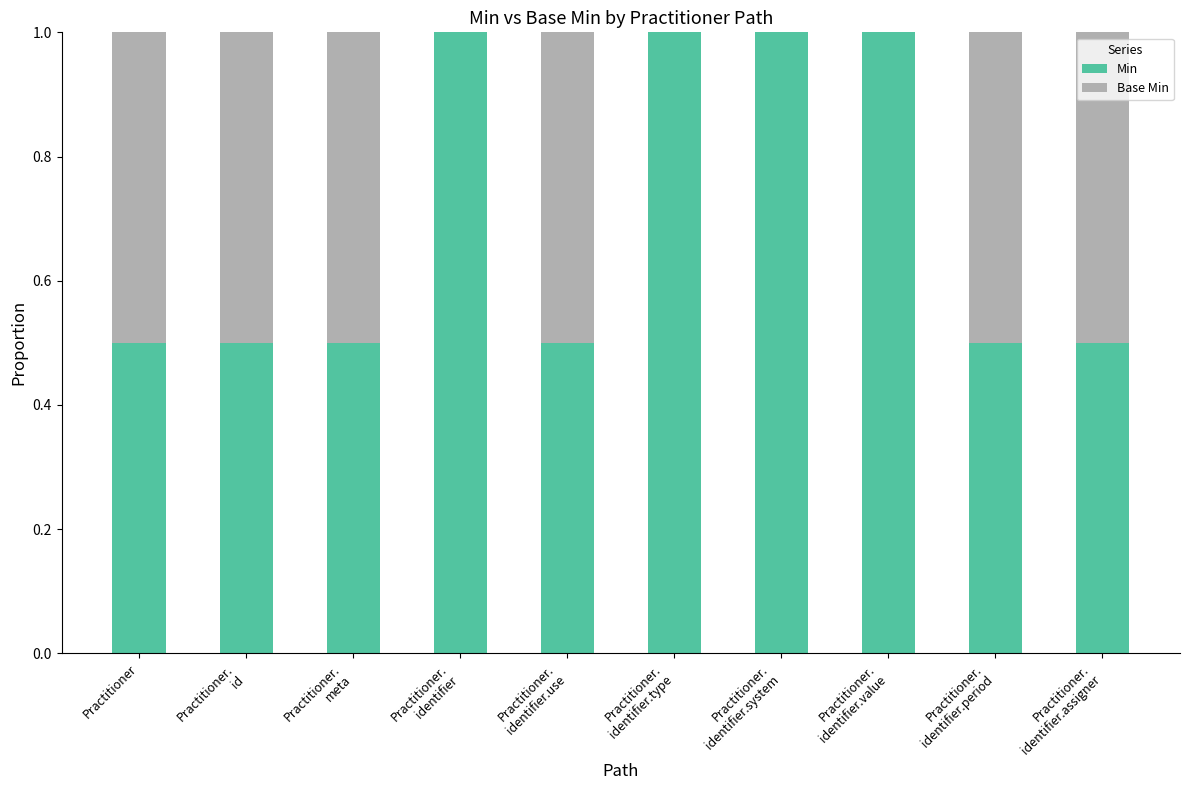

What are all the series names shown in the legend?

Min, Base Min